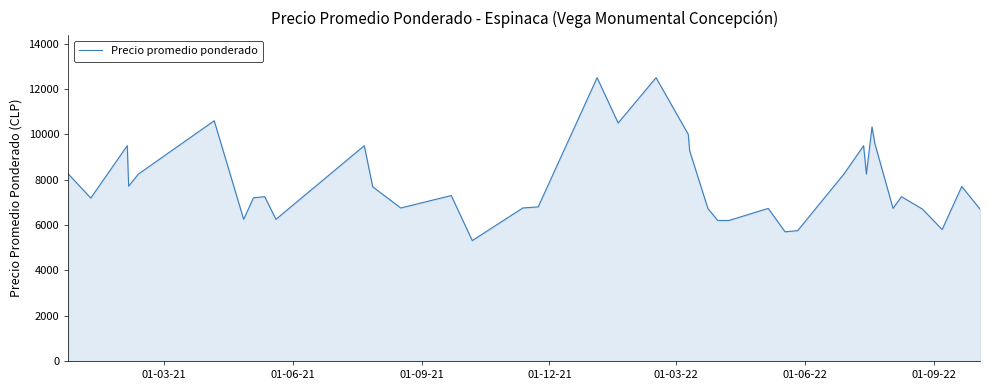

What is the difference between the maximum and minimum values?

7188